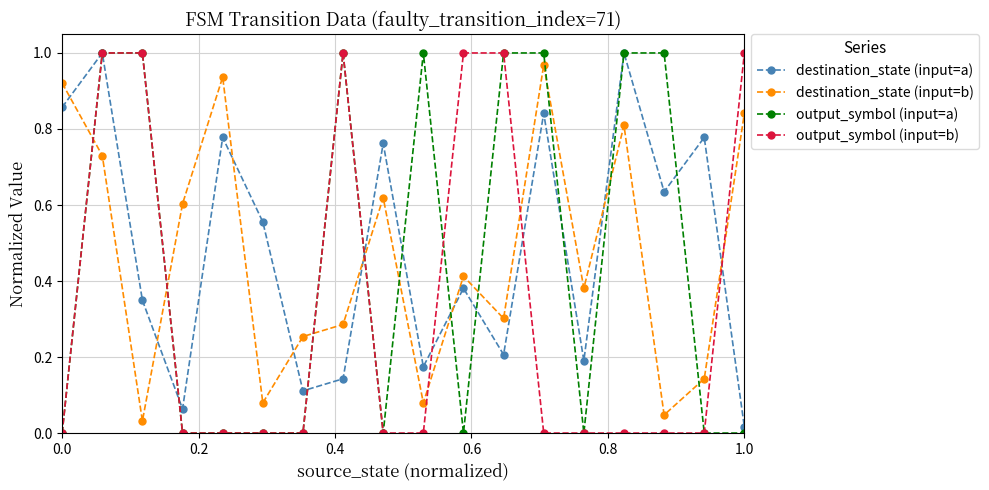

What is the sum of all destination_state (input=b) values?

8.4